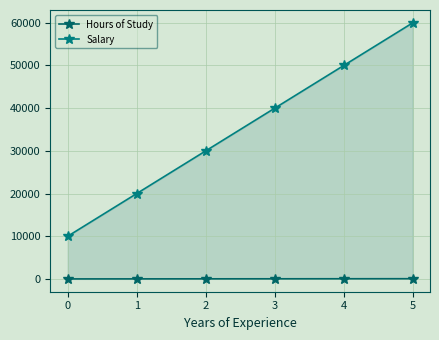

Is it true that Salary equals 50000 at 4?

True